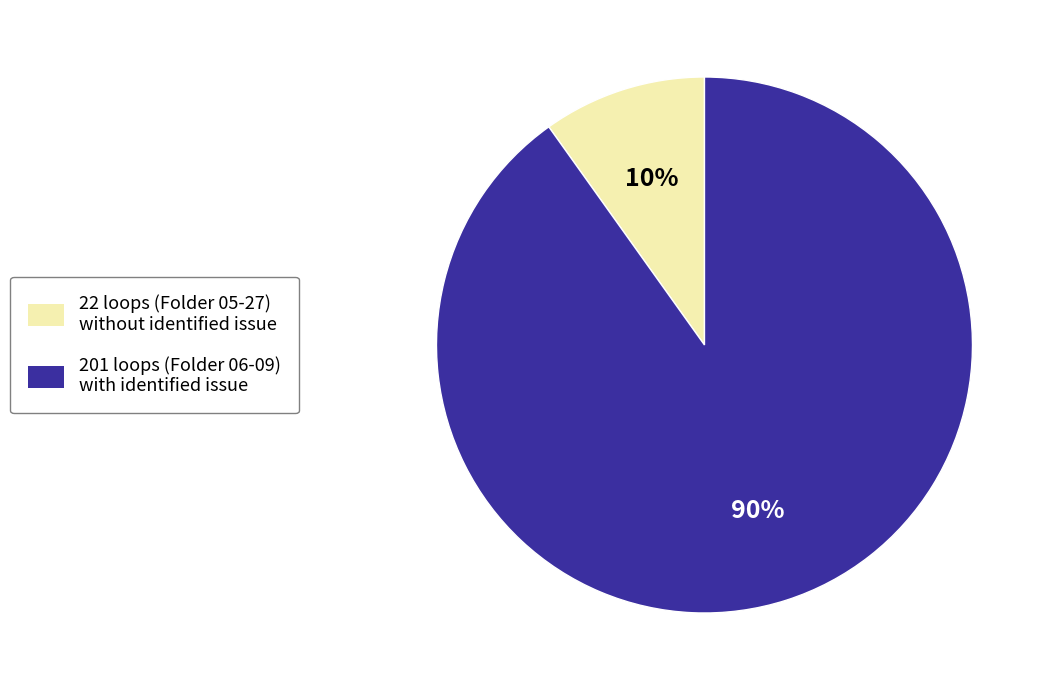

How many segments does this pie chart have?

2